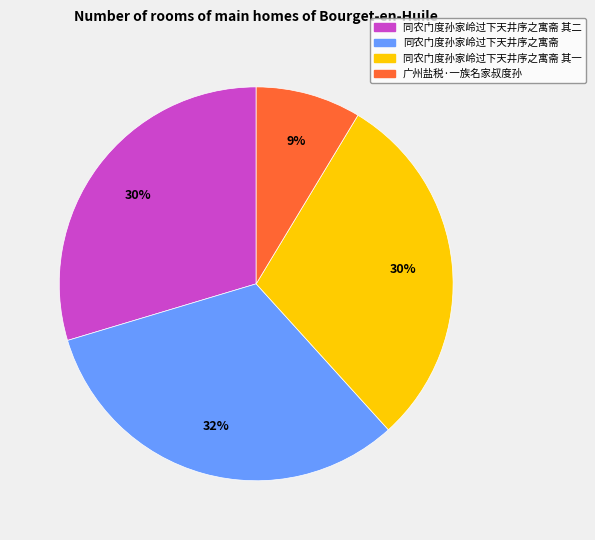

To the nearest percent, what is the difference between the largest and smallest slice percentages?

23%